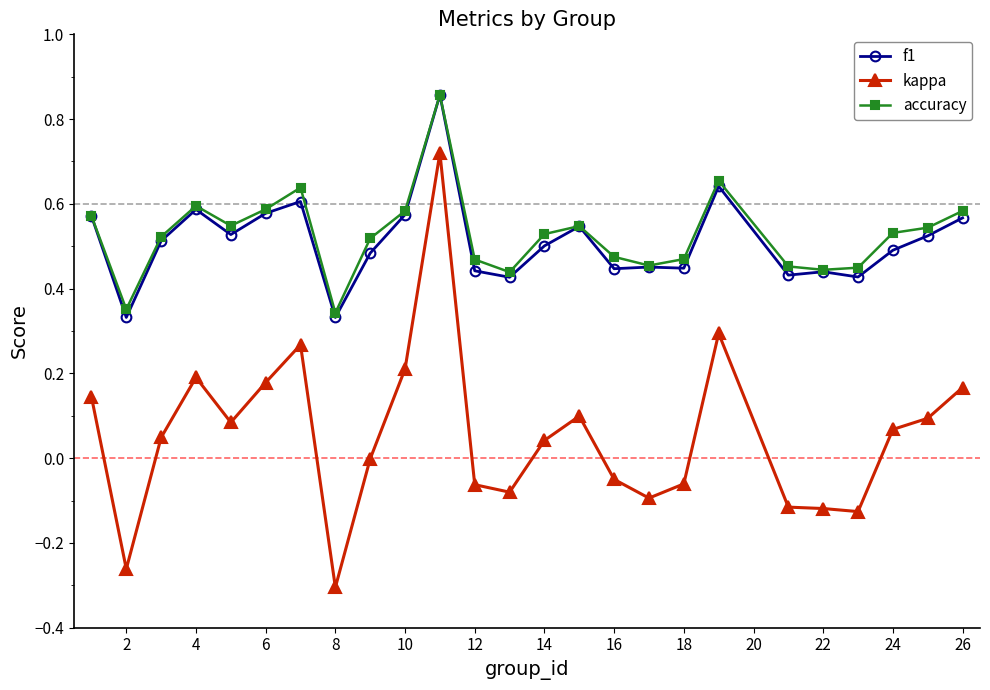

True or false: f1 and kappa intersect in this chart.

False